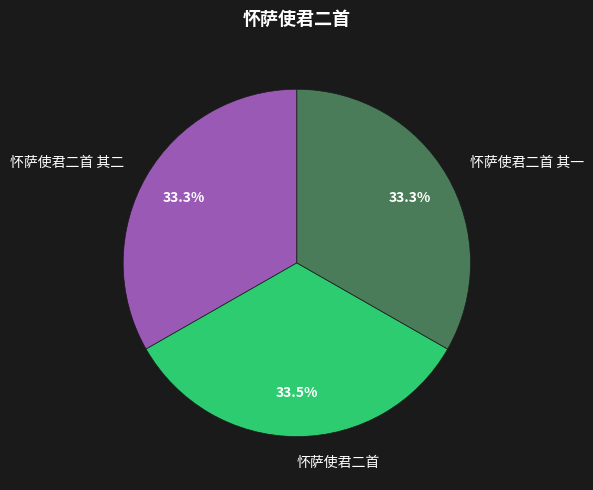

What is the ratio of the value at 怀萨使君二首 其一 to the value at 怀萨使君二首?

1.0